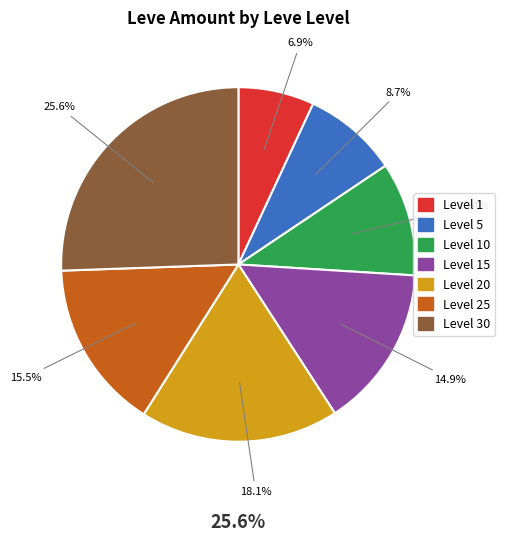

Is there a majority slice in this chart?

No